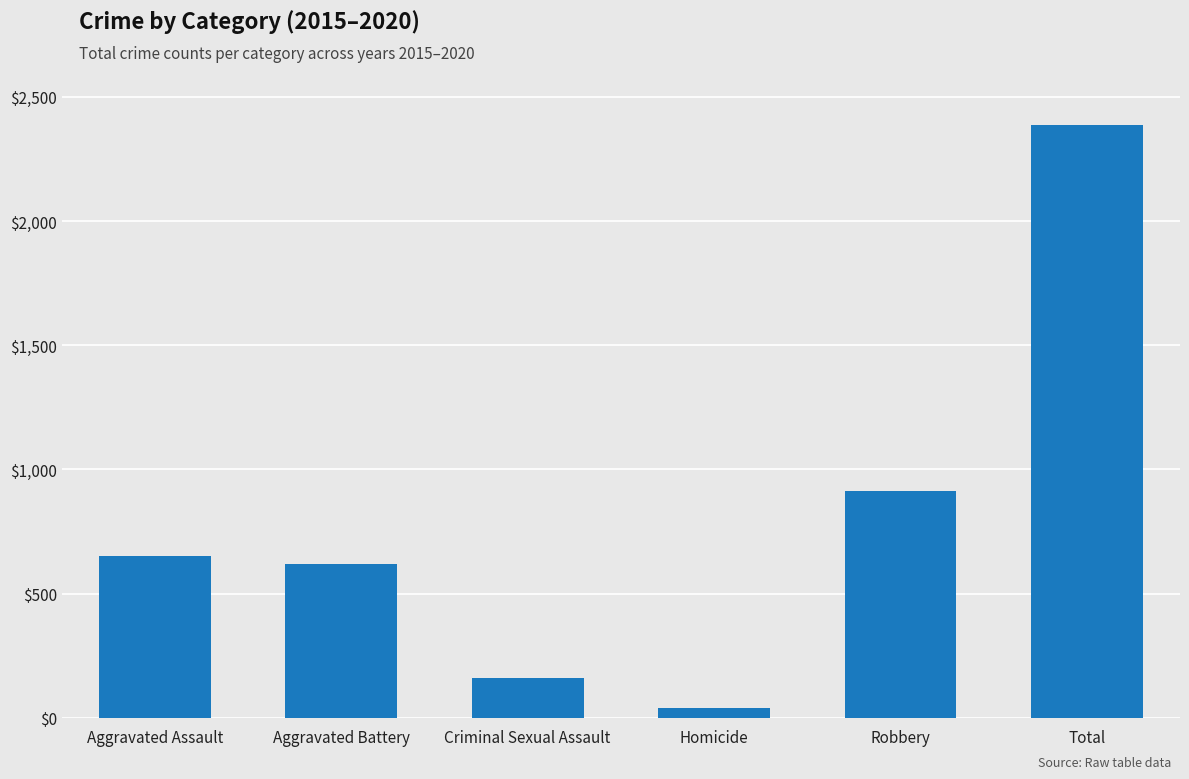

List the labels in order of value, smallest first.

Homicide, Criminal Sexual Assault, Aggravated Battery, Aggravated Assault, Robbery, Total